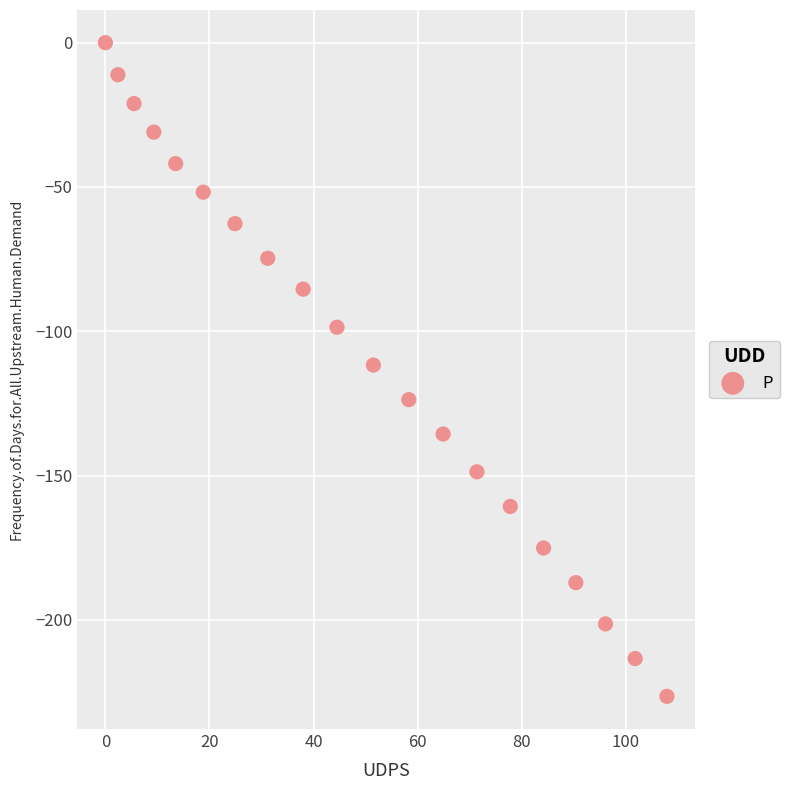

What is the range of Y values (max minus min)?

226.5